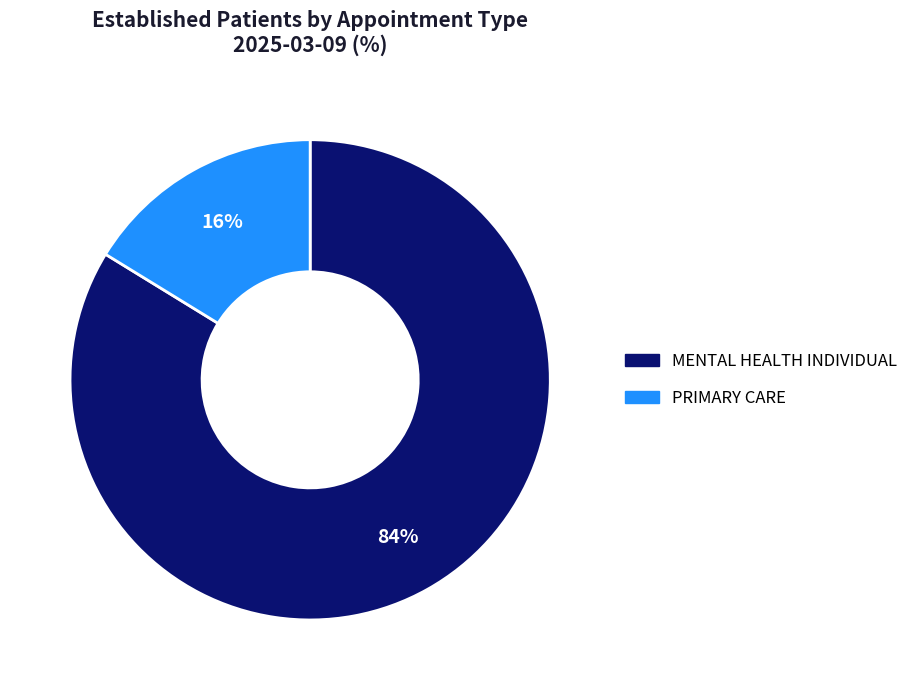

Does PRIMARY CARE account for over 50% of the chart?

No